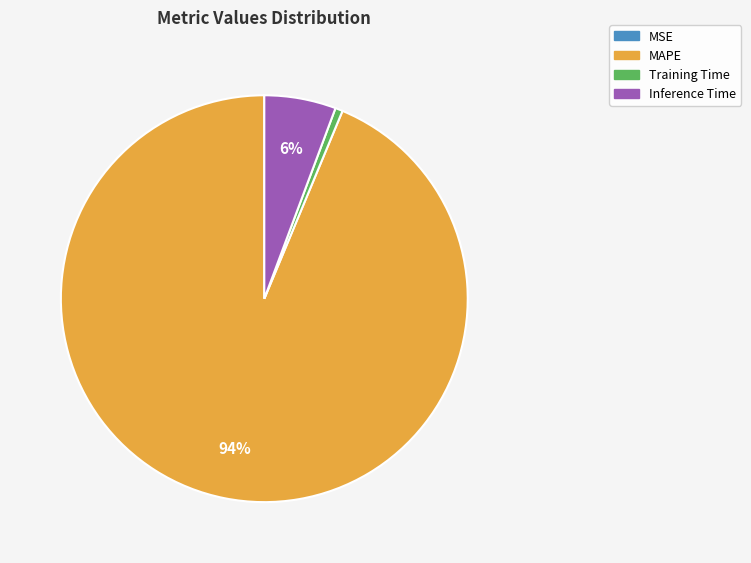

Is it true that Inference Time is 13% of the pie?

False